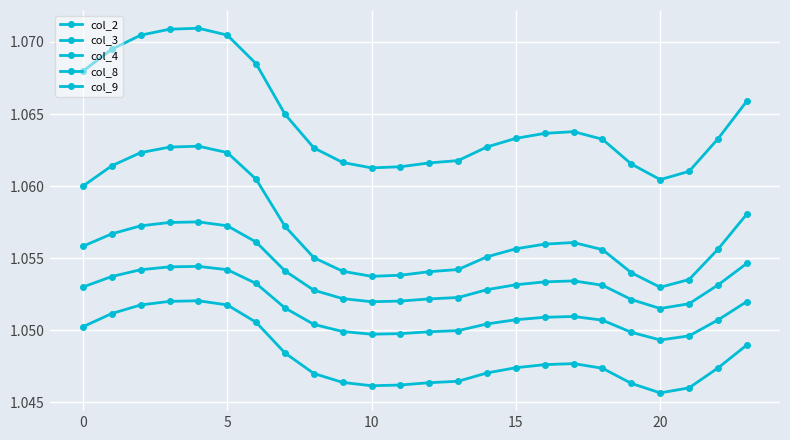

How many interior local valleys does the col_8 series have?

2